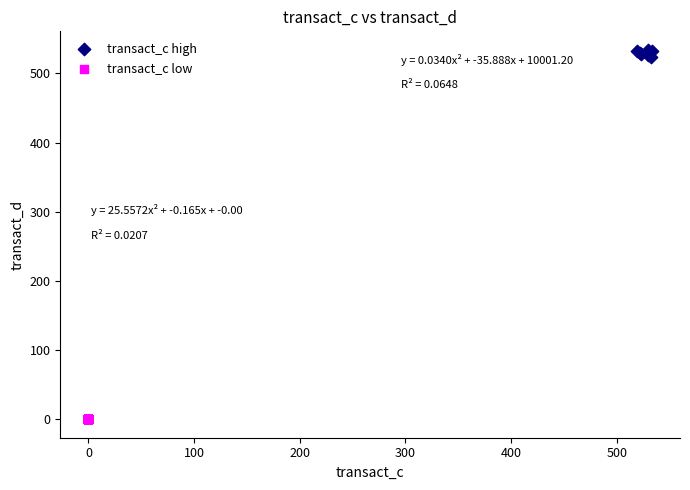

What are all the series names shown in the legend?

transact_c high, transact_c low